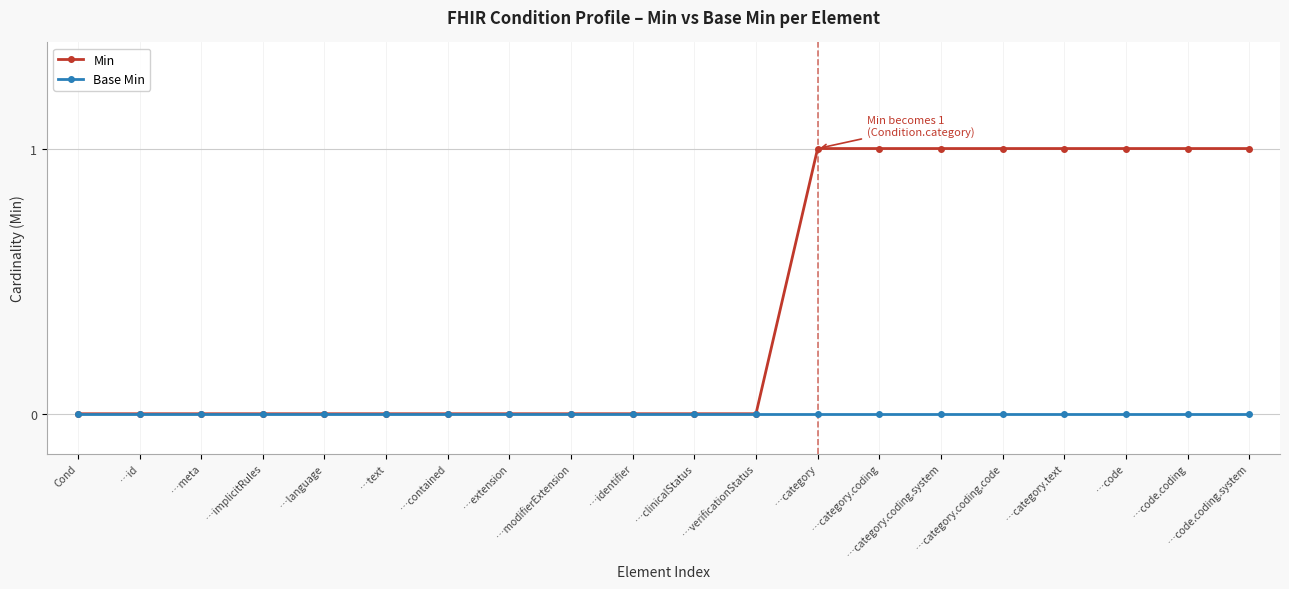

Which series has the largest total across all categories?

Min